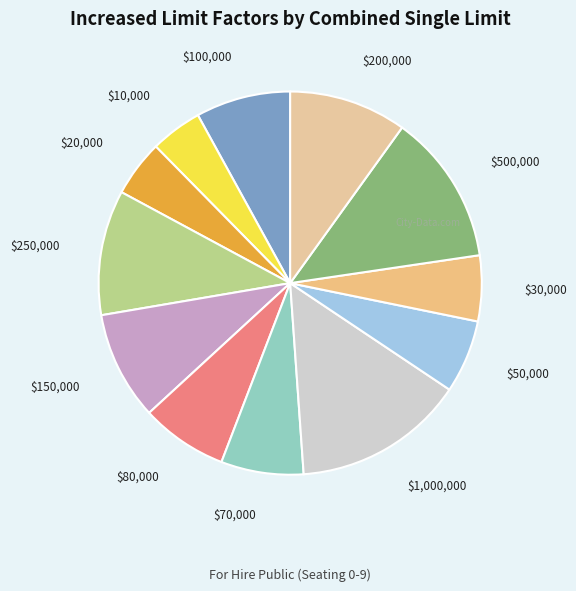

Count the number of slices in the pie.

12